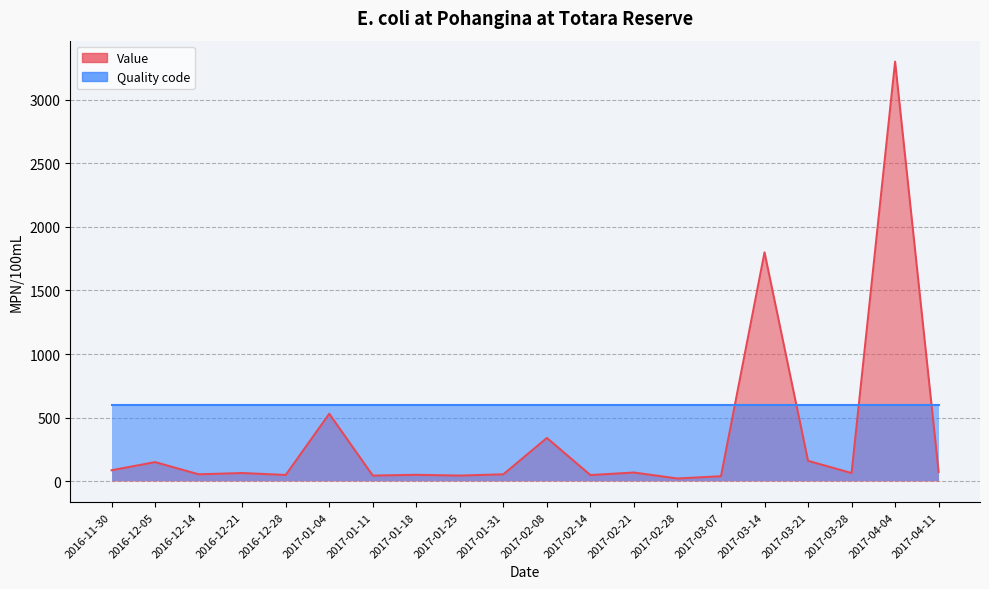

What is the label of the 2nd point from the left?

2016-12-05